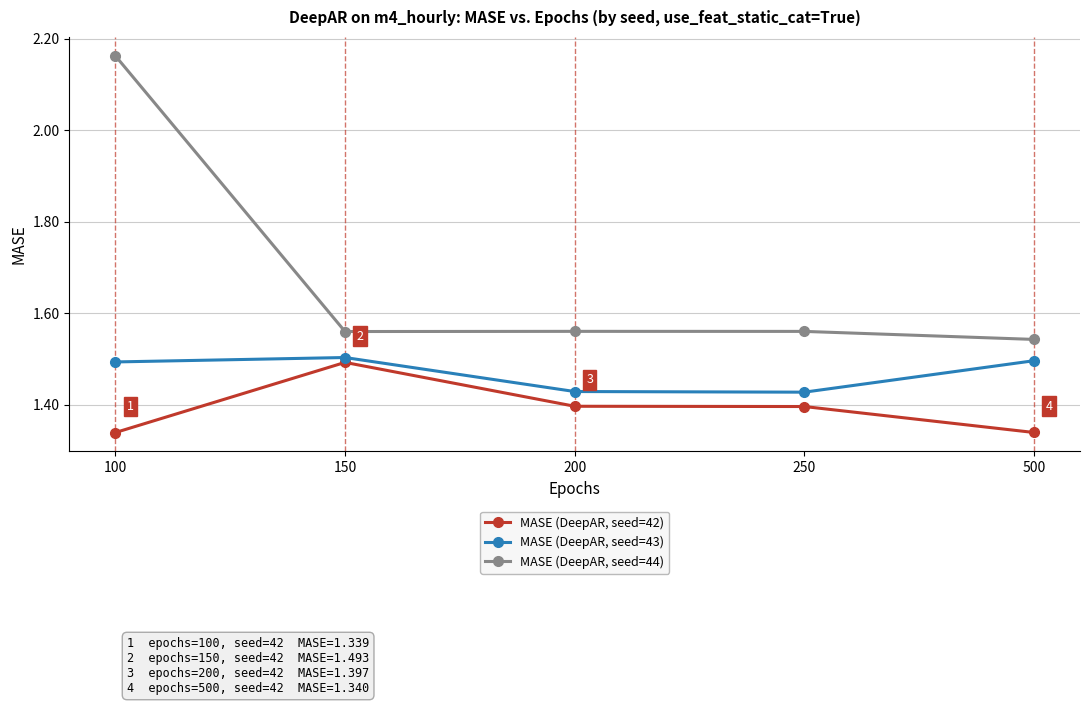

How many categories are shown in the chart?

5